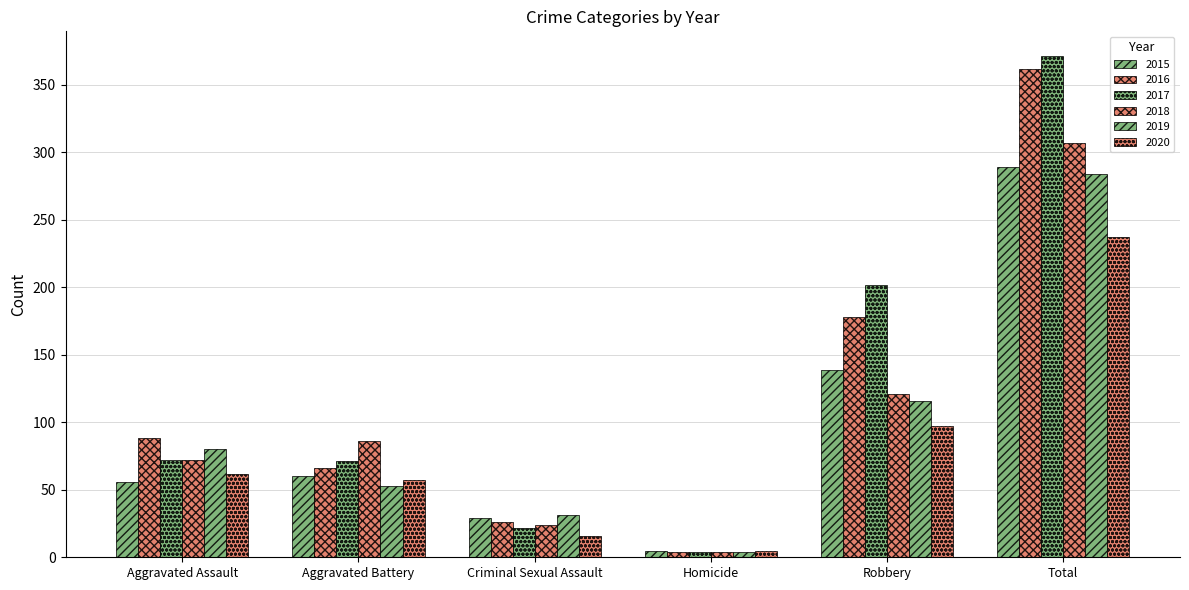

Count the number of data series in this chart.

6